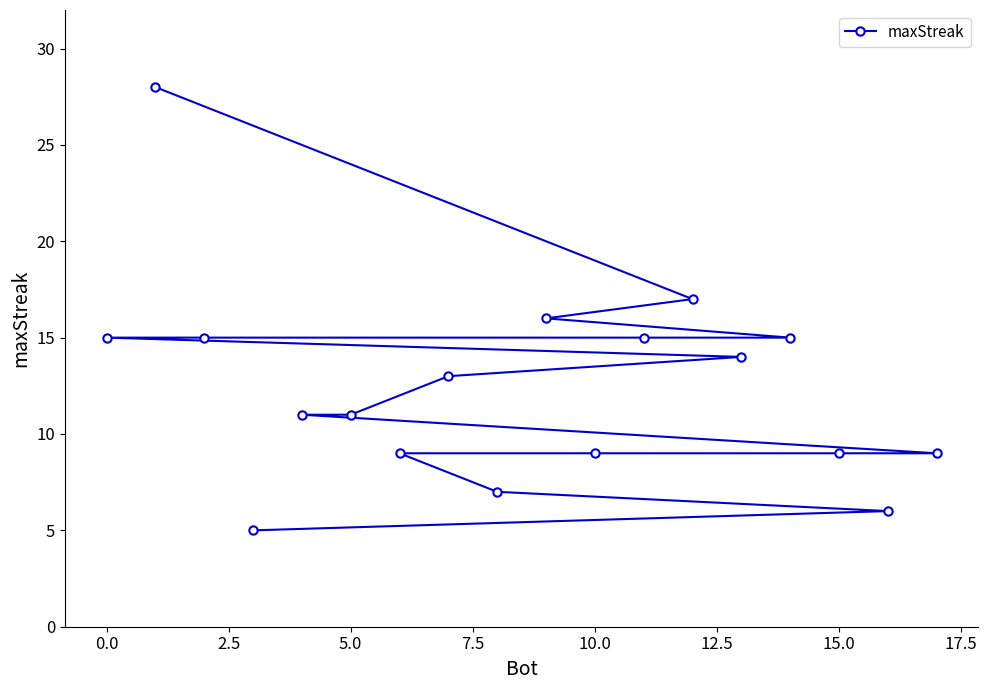

True or false: the data shows 16 at 15.0.

False